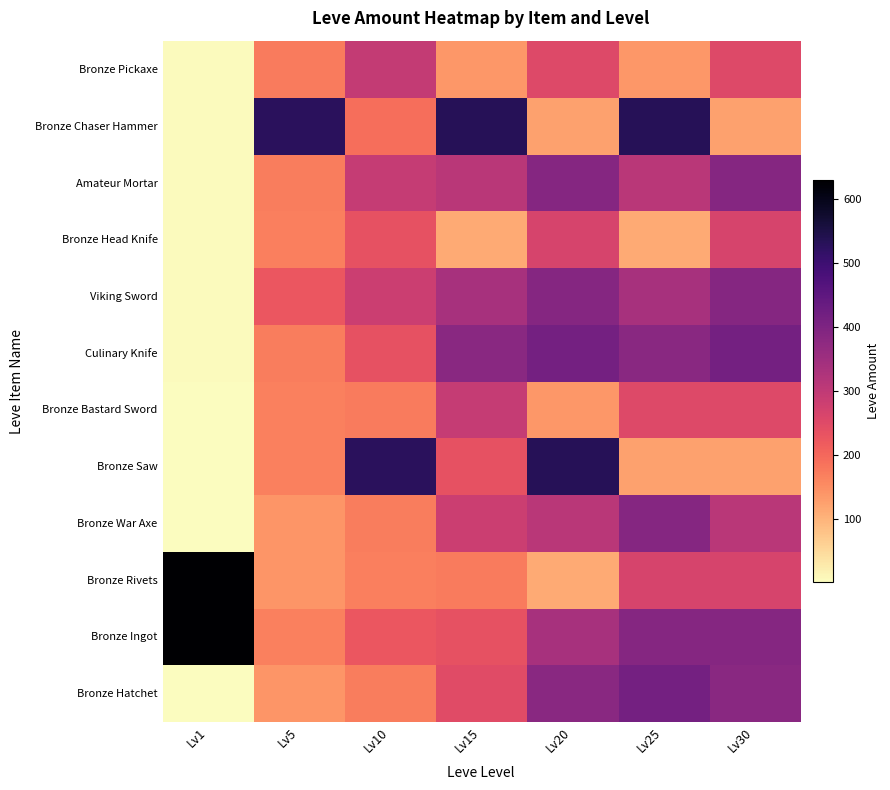

At which category is the sum across all series the highest?

Lv20